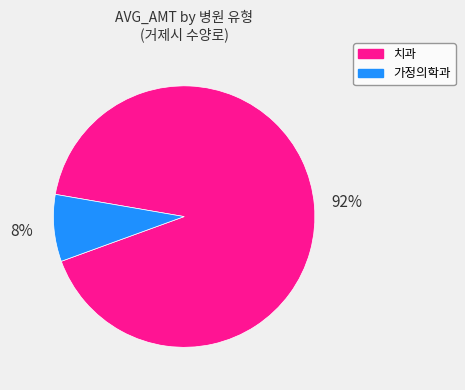

True or false: 가정의학과 accounts for 1% of the total.

False